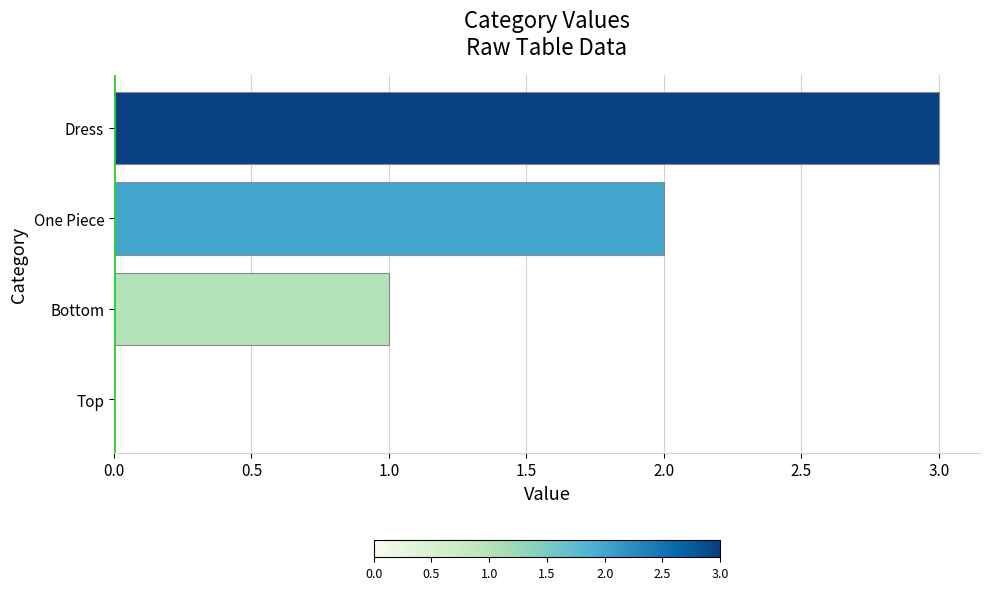

Between One Piece and Top, which is larger?

One Piece